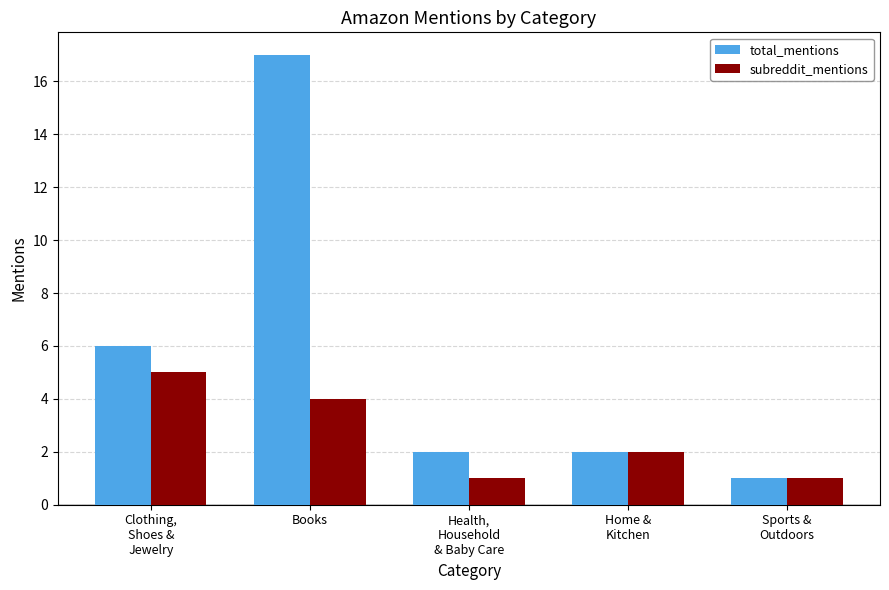

Read the subreddit_mentions value at Health,
Household
& Baby Care.

1